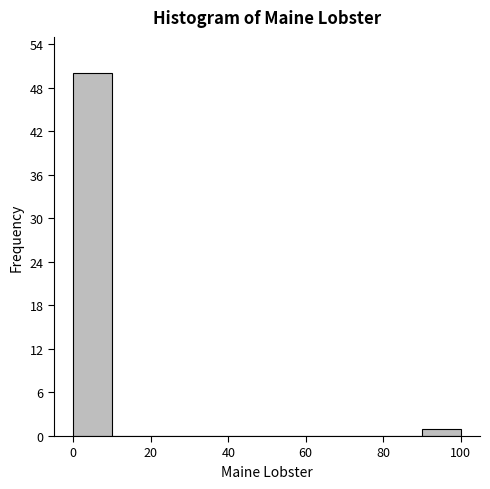

Reading left to right, transcribe this chart: for each bar, give the range it covers on the x-axis and its height. The values are not printed on the chart, so give them approximately, as read against the axis.

0 to 10: 50
10 to 20: 0
20 to 30: 0
30 to 40: 0
40 to 50: 0
50 to 60: 0
60 to 70: 0
70 to 80: 0
80 to 90: 0
90 to 100: 1